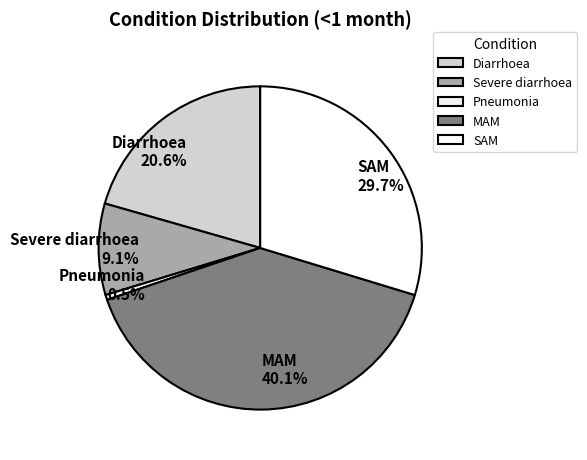

Which has a higher value, MAM or Diarrhoea?

MAM